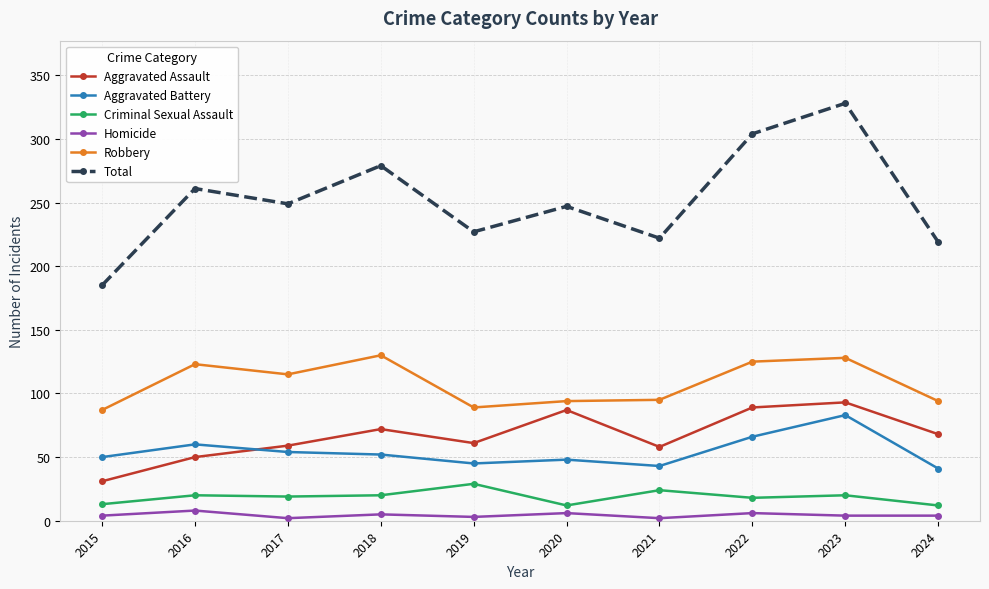

What is the sum of all Aggravated Assault values?

668